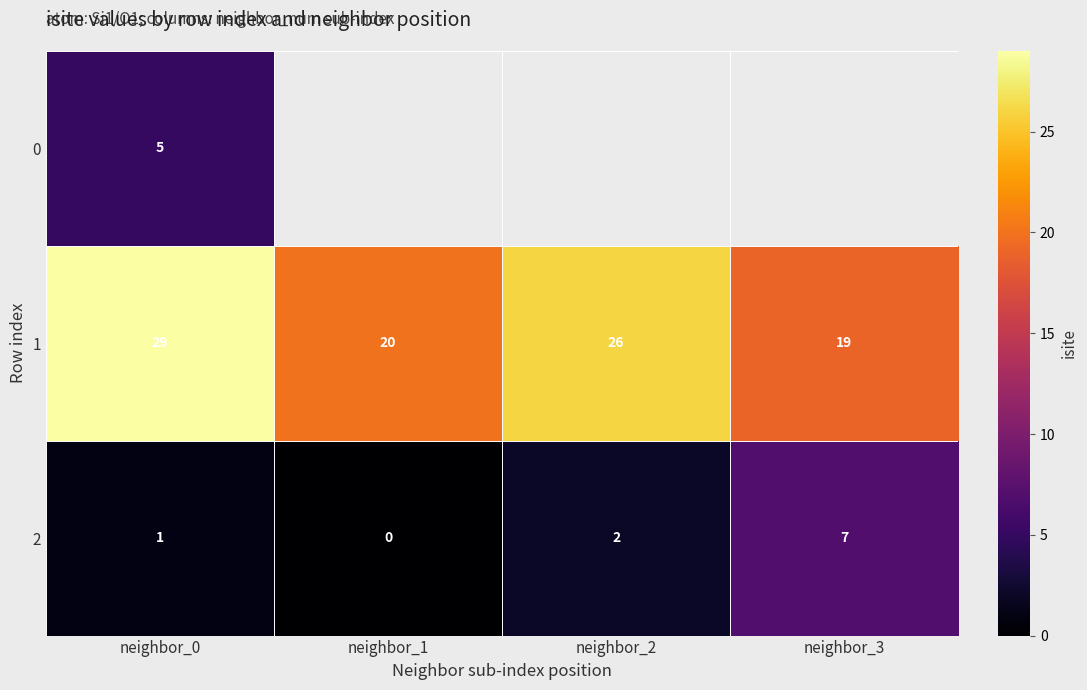

What is the sum of the 1 values at neighbor_2 and neighbor_0?

55